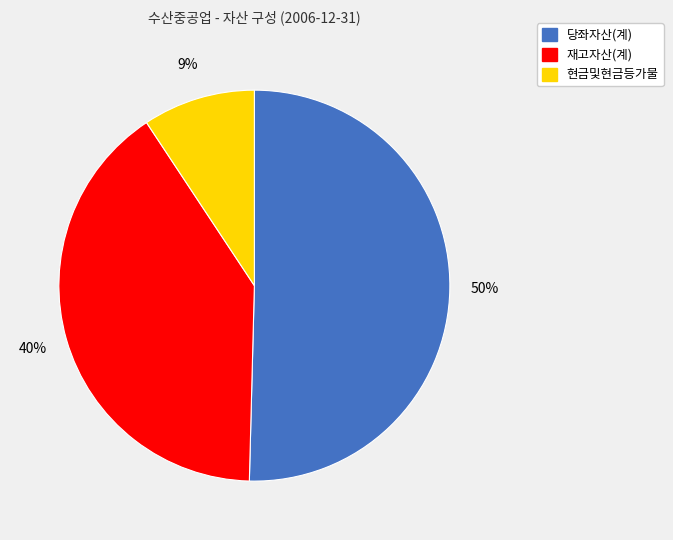

What is the ratio of the value at 재고자산(계) to the value at 당좌자산(계)?

0.8